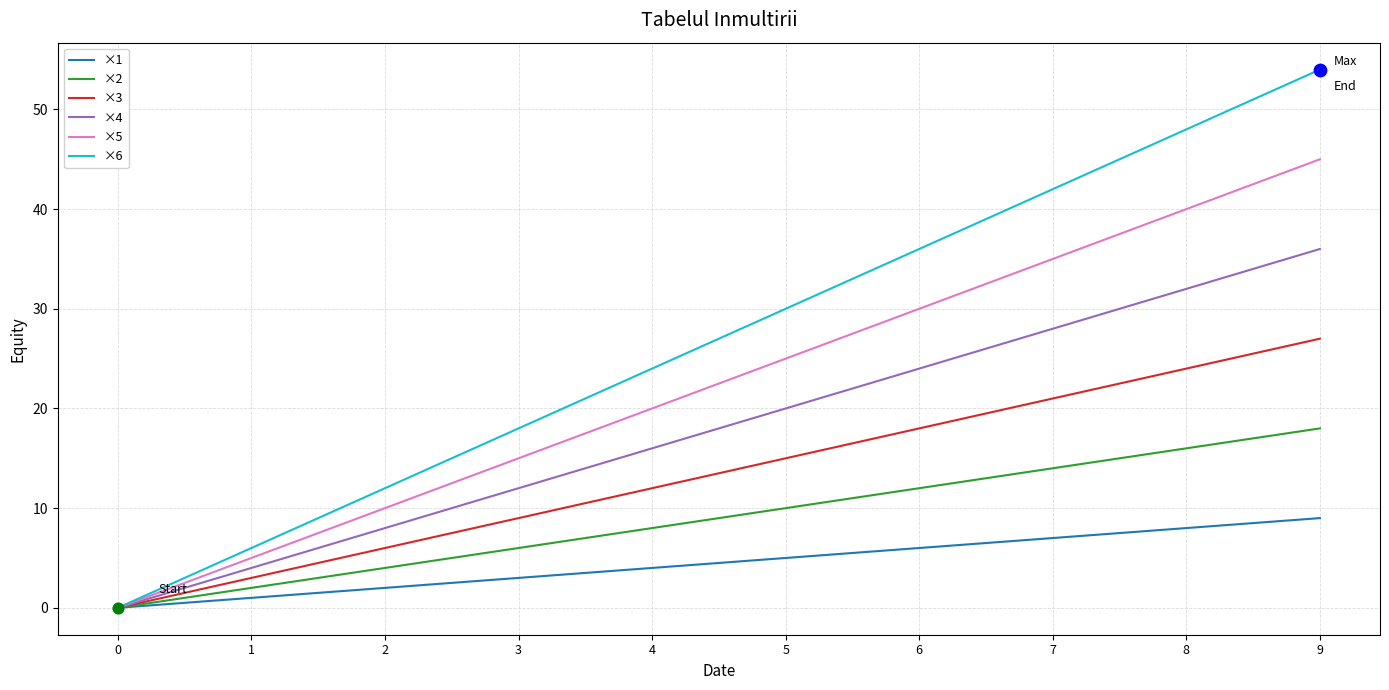

Between 3 and 6, which series saw the biggest shift?

×6